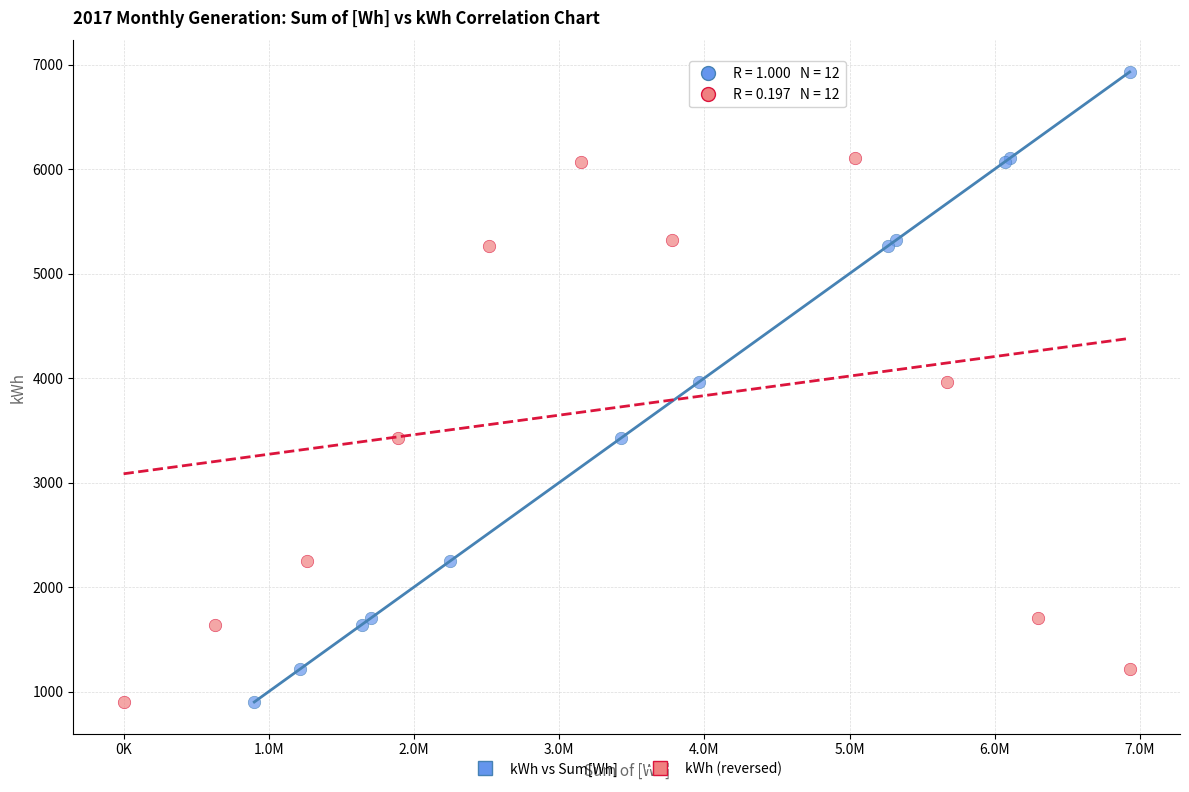

What are all the series names shown in the legend?

kWh vs Sum[Wh], kWh (reversed)